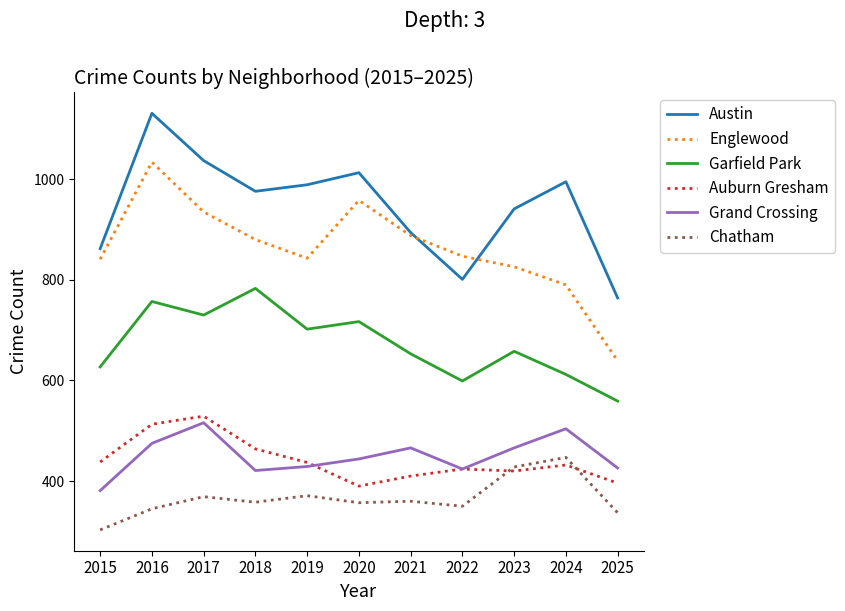

What is the total value across all series at 2025?

3121